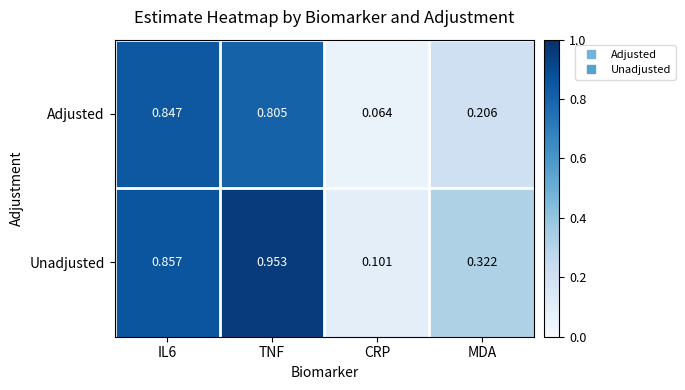

At which category is the sum across all series the highest?

TNF